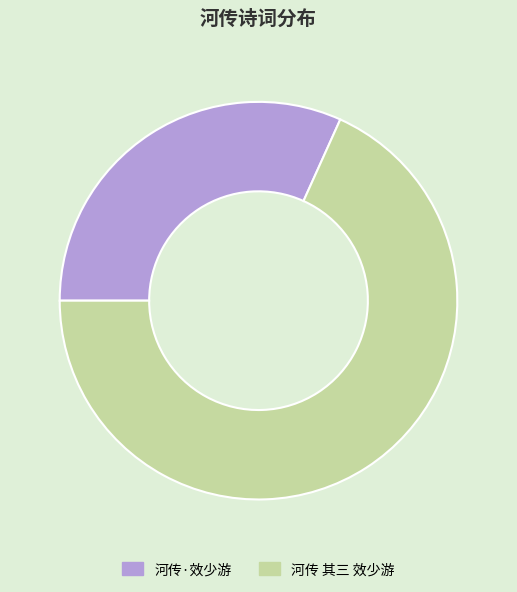

Which category has the biggest portion of the pie?

河传 其三 效少游